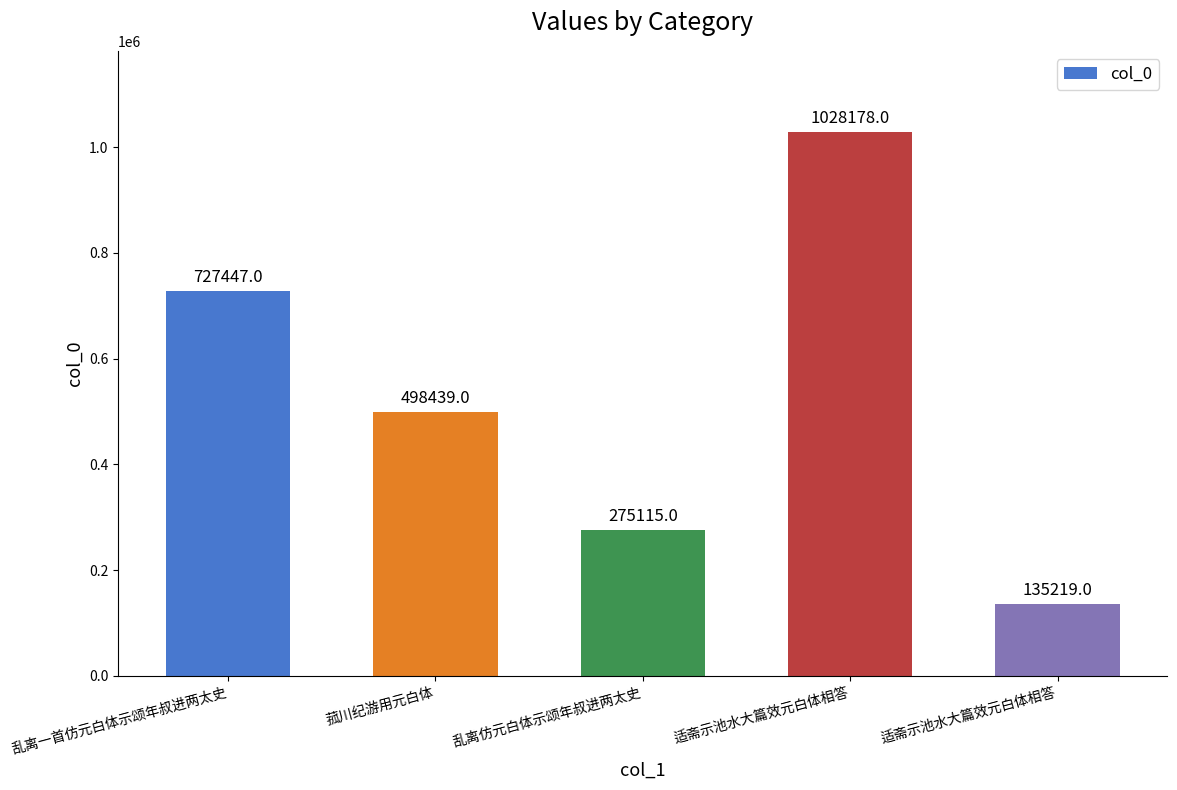

How many distinct data groups are displayed?

1